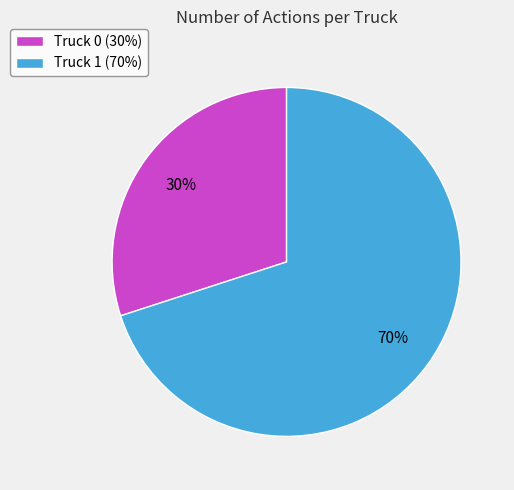

Which category has the biggest portion of the pie?

Truck 1